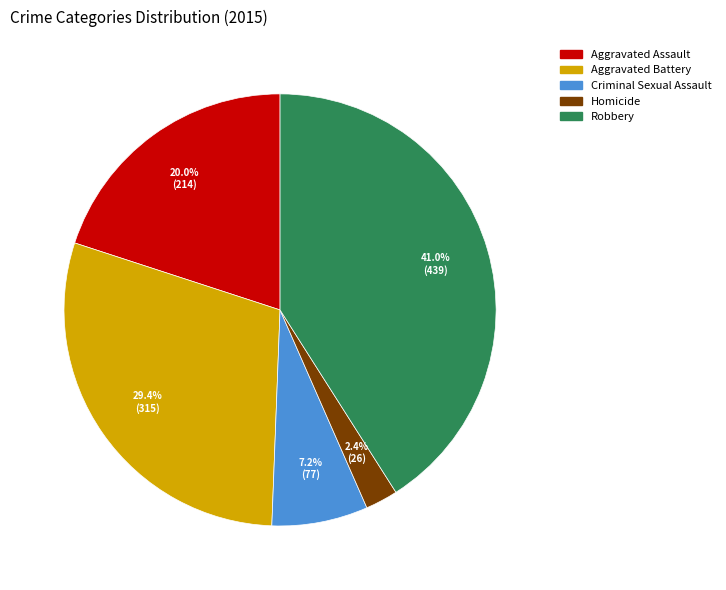

Is Criminal Sexual Assault the majority of the pie?

No